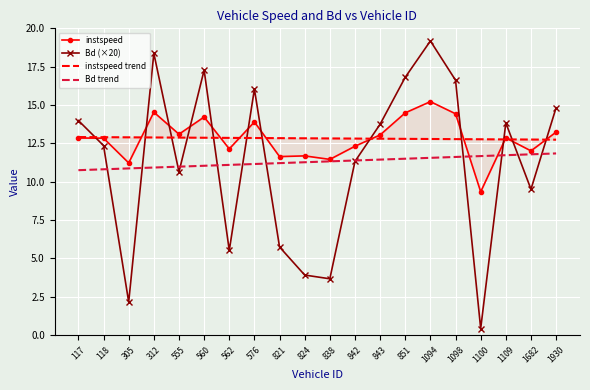

At which category does instspeed reach its first local valley?

305